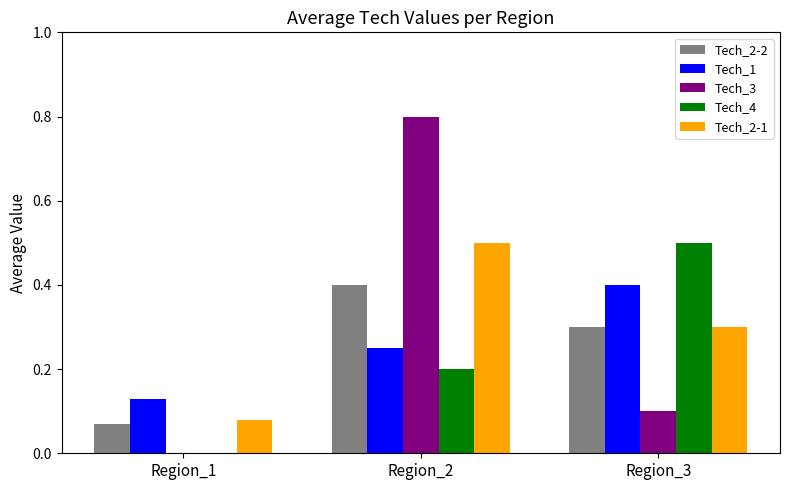

What is the sum of the Tech_4 values at Region_1 and Region_3?

0.5